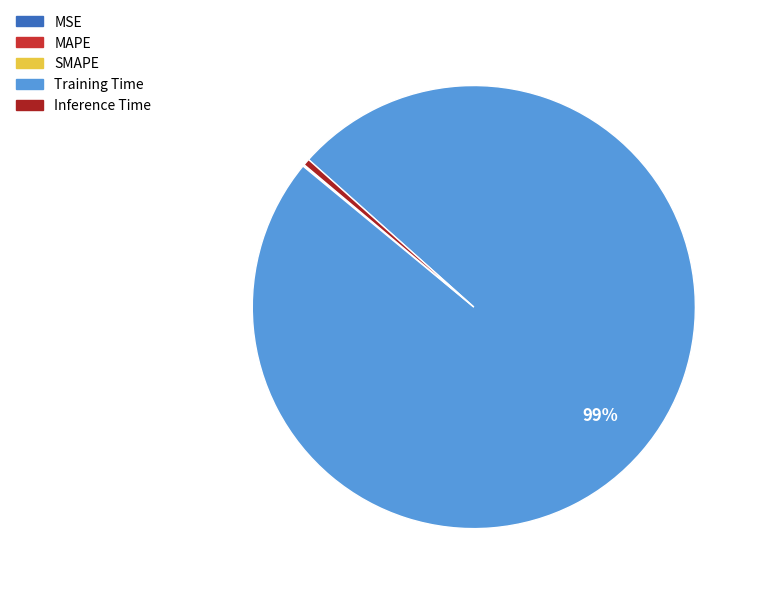

Which slice is the largest?

Training Time